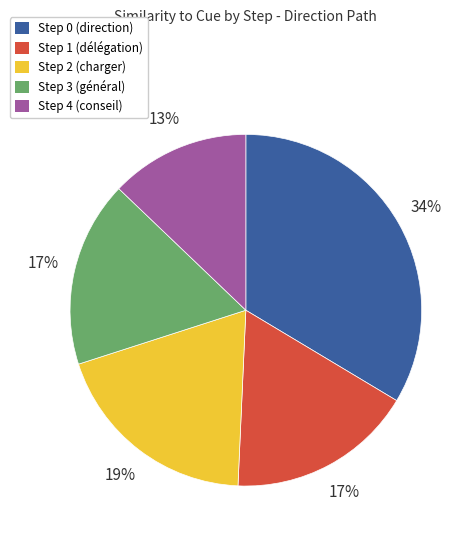

Is there any slice that represents more than half of the pie?

No